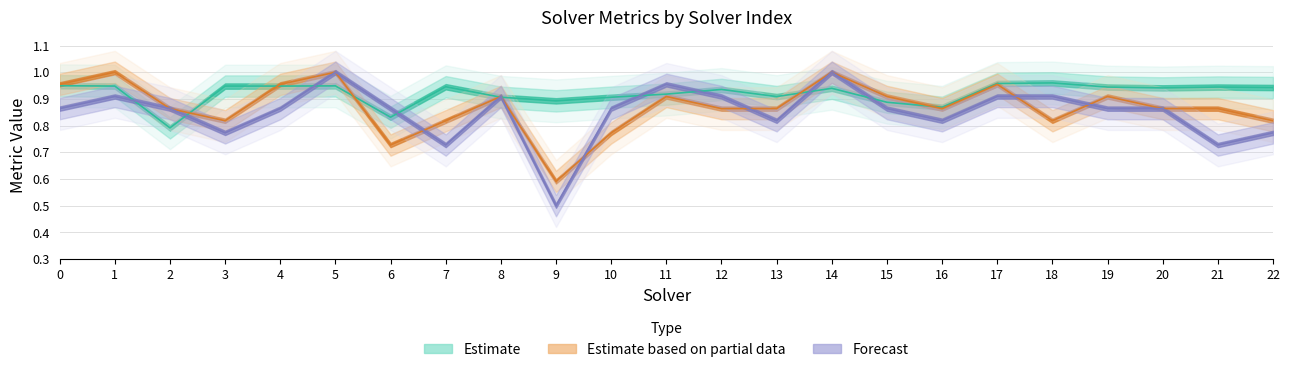

Reading left to right, extract all data points from this chart.

spearman: 0.9	0.9	0.8	0.9	0.9	0.9	0.8	0.9	0.9	0.9	0.9	0.9	0.9	0.9	0.9	0.9	0.9	1.0	1.0	0.9	0.9	0.9	0.9
par2_ranking_acc: 1.0	1.0	0.9	0.8	1.0	1.0	0.7	0.8	0.9	0.6	0.8	0.9	0.9	0.9	1.0	0.9	0.9	1.0	0.8	0.9	0.9	0.9	0.8
label_ranking_acc: 0.9	0.9	0.9	0.8	0.9	1.0	0.9	0.7	0.9	0.5	0.9	1.0	0.9	0.8	1.0	0.9	0.8	0.9	0.9	0.9	0.9	0.7	0.8